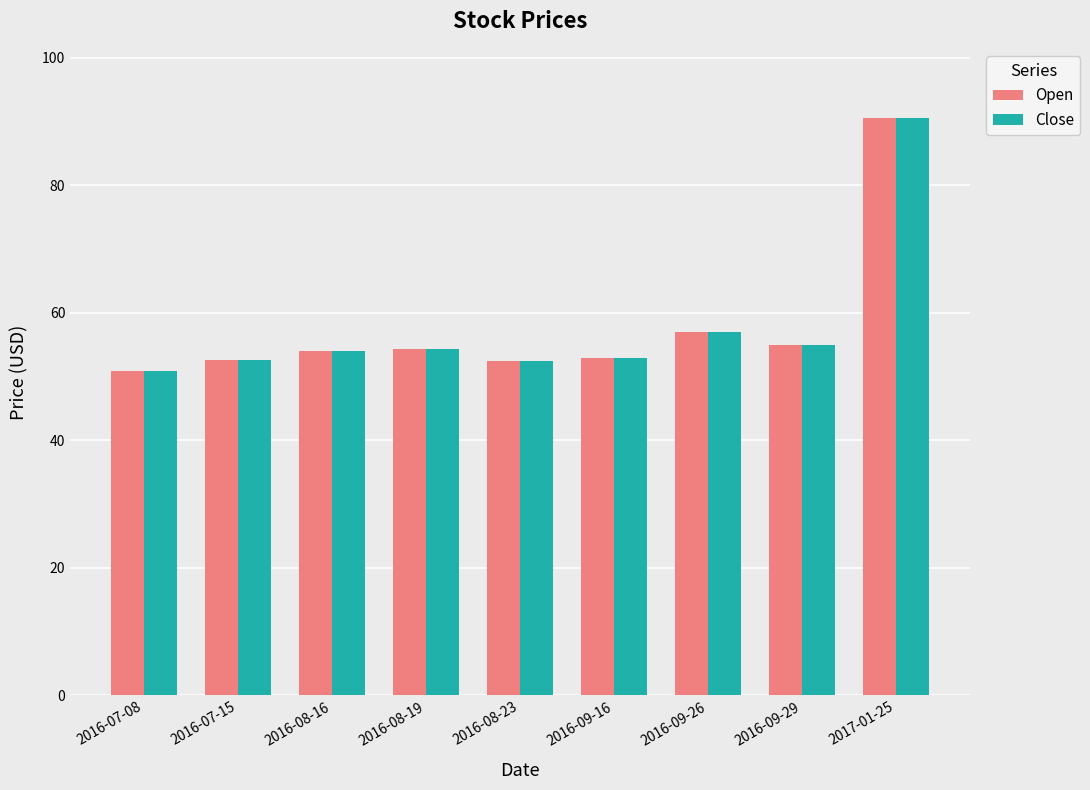

Which series has the largest range (max minus min)?

Close